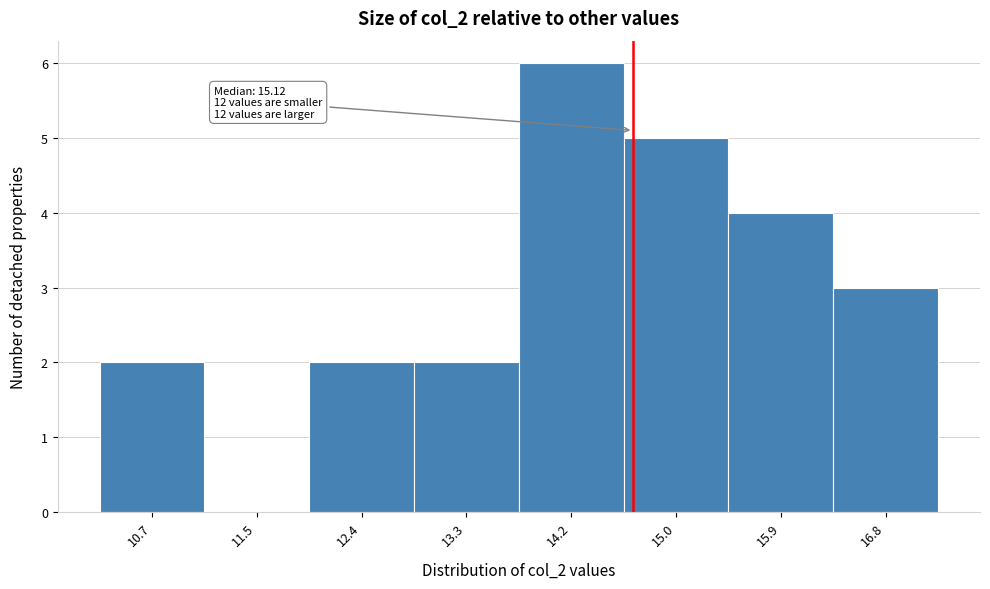

Reading left to right, what are all the values shown in this chart?

10.7=2	11.5=0	12.4=2	13.3=2	14.2=6	15.0=5	15.9=4	16.8=3